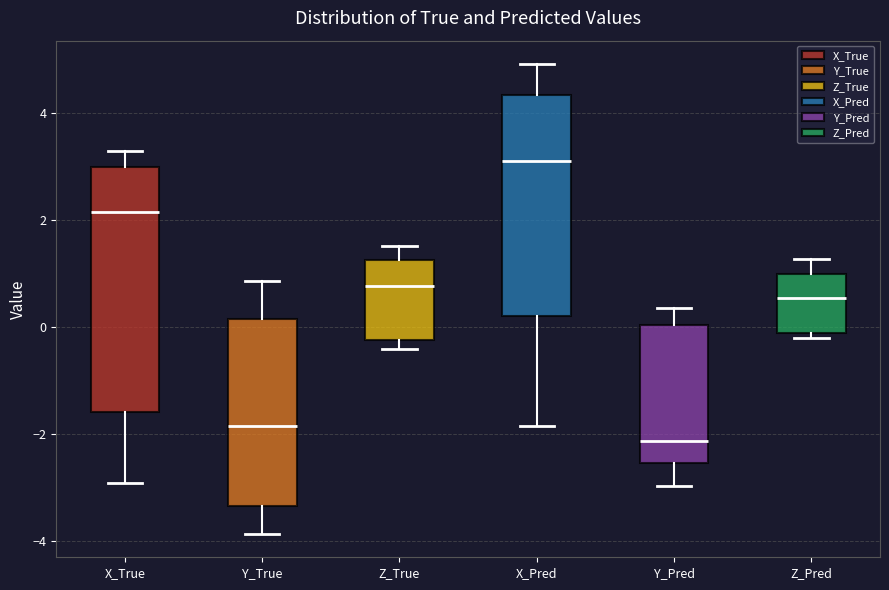

Reading left to right, transcribe this box plot: for each box, give where its median line is, the range the box spans, and where its two whiskers end, as read against the y-axis. The values are not printed on the chart, so give them approximately, as read against the axis.

X_True: median 2.2, box -1.6 to 3.0, whiskers -3.0 to 3.2
Y_True: median -1.8, box -3.4 to 0.2, whiskers -3.8 to 0.8
Z_True: median 0.8, box -0.2 to 1.2, whiskers -0.4 to 1.6
X_Pred: median 3.0, box 0.2 to 4.4, whiskers -1.8 to 5.0
Y_Pred: median -2.2, box -2.6 to 0.0, whiskers -3.0 to 0.4
Z_Pred: median 0.6, box -0.2 to 1.0, whiskers -0.2 (just below the box's lower edge) to 1.2